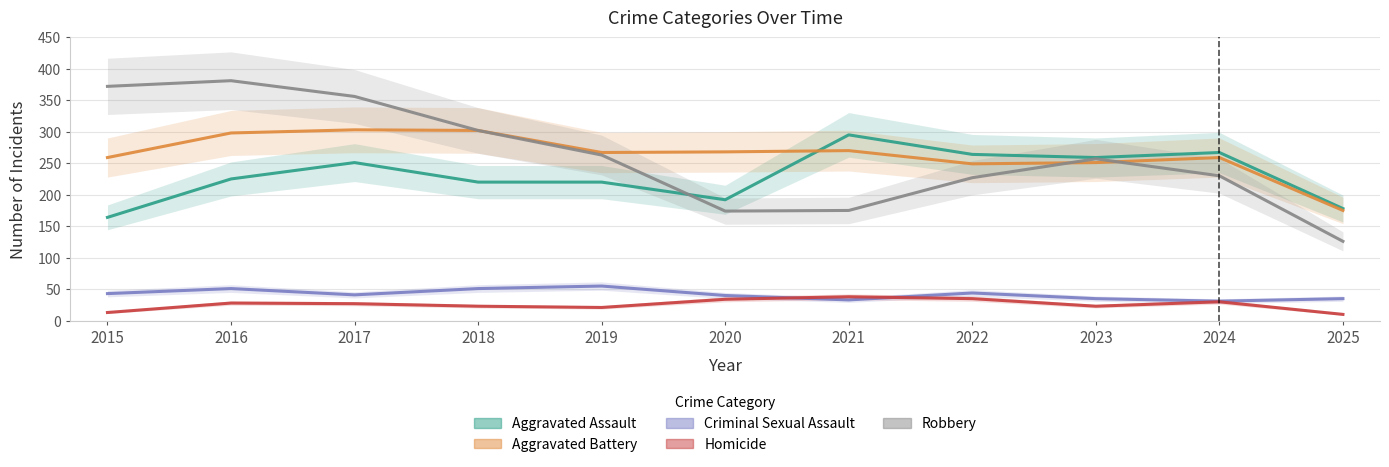

Reading left to right, extract all data points from this chart.

Aggravated Assault: 2015=164	2016=225	2017=251	2018=220	2019=220	2020=192	2021=295	2022=264	2023=259	2024=267	2025=178
Aggravated Battery: 2015=259	2016=298	2017=303	2018=302	2019=267	2020=268	2021=270	2022=249	2023=251	2024=259	2025=175
Criminal Sexual Assault: 2015=43	2016=51	2017=41	2018=51	2019=55	2020=40	2021=33	2022=44	2023=35	2024=31	2025=35
Homicide: 2015=13	2016=28	2017=27	2018=23	2019=21	2020=34	2021=38	2022=35	2023=23	2024=30	2025=10
Robbery: 2015=372	2016=381	2017=356	2018=302	2019=263	2020=174	2021=175	2022=227	2023=257	2024=230	2025=126